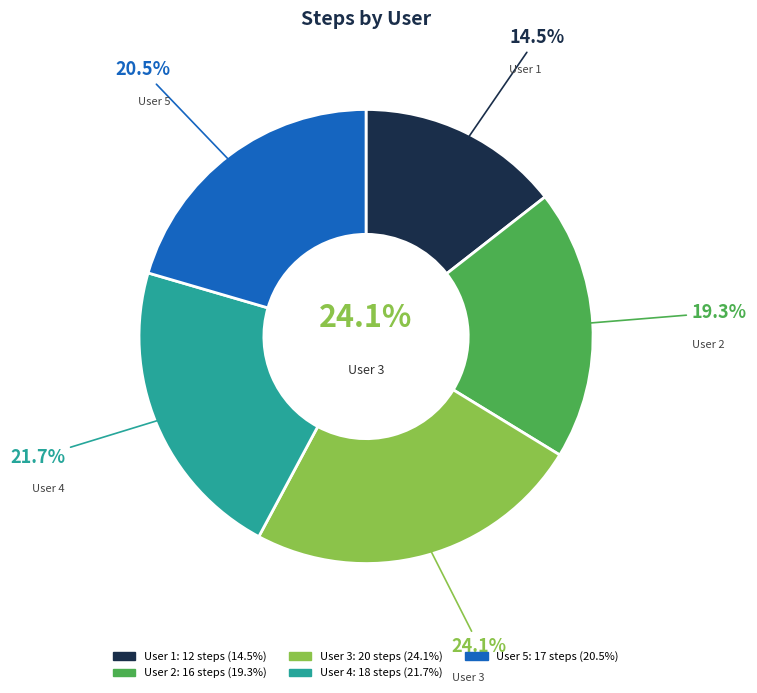

To the nearest percent, what portion does User 3 represent?

24%